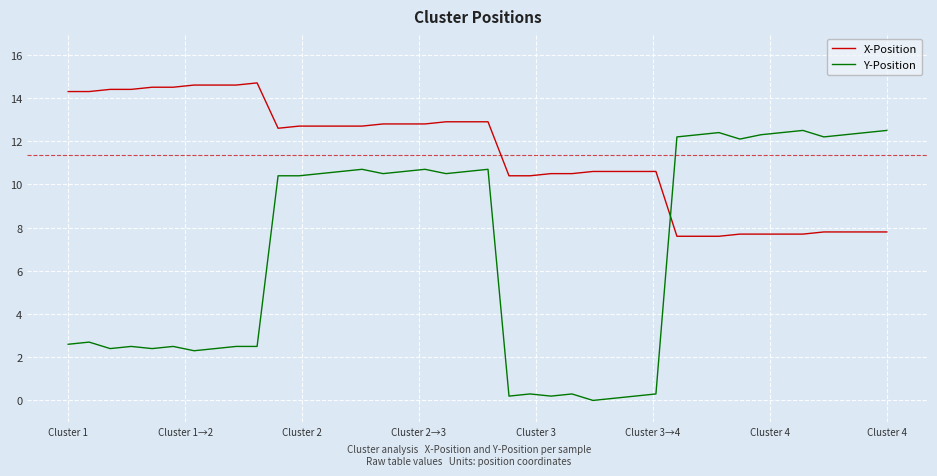

What is the greatest value displayed?

14.7